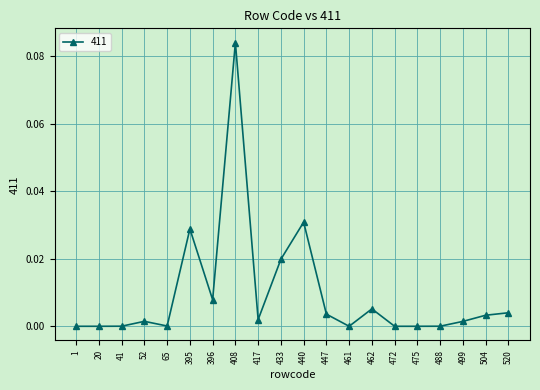

Between 396 and 475, which is larger?

396